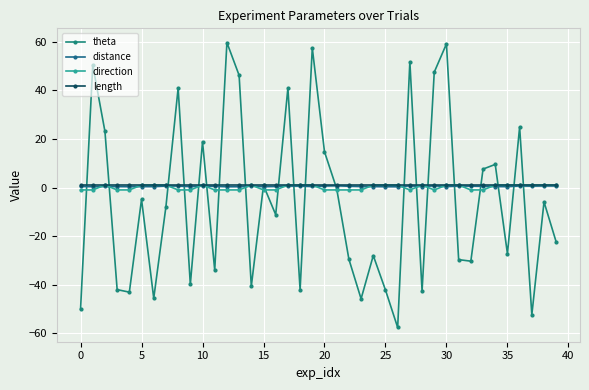

What is the sum of all direction values?

2.0